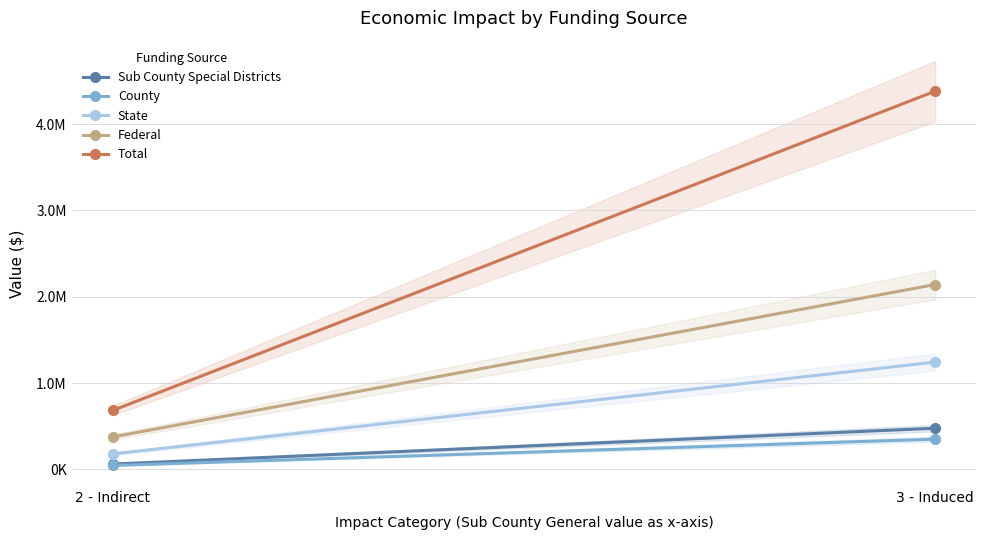

What is the label of the 1st point from the left?

2 - Indirect